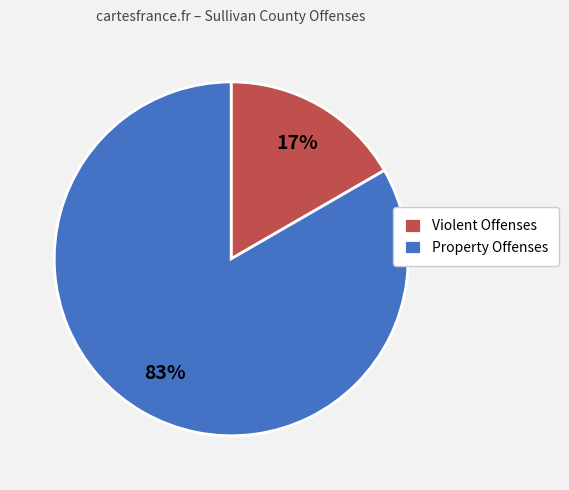

To the nearest percent, what percentage of the pie is Violent Offenses?

17%